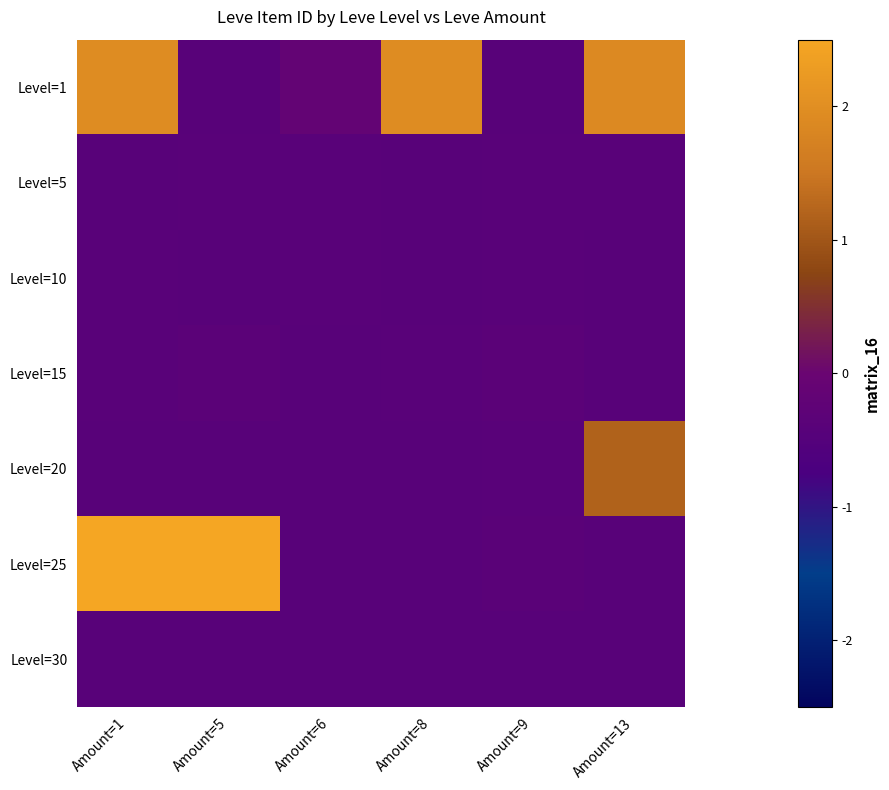

Reading left to right, what are all the values shown in this chart?

Level=1: Amount=1=1.9	Amount=5=-0.4	Amount=6=-0.2	Amount=8=1.9	Amount=9=-0.4	Amount=13=1.9
Level=5: Amount=1=-0.4	Amount=5=-0.4	Amount=6=-0.4	Amount=8=-0.4	Amount=9=-0.4	Amount=13=-0.4
Level=10: Amount=1=-0.4	Amount=5=-0.4	Amount=6=-0.4	Amount=8=-0.4	Amount=9=-0.4	Amount=13=-0.4
Level=15: Amount=1=-0.4	Amount=5=-0.3	Amount=6=-0.4	Amount=8=-0.4	Amount=9=-0.3	Amount=13=-0.4
Level=20: Amount=1=-0.4	Amount=5=-0.4	Amount=6=-0.4	Amount=8=-0.4	Amount=9=-0.4	Amount=13=1.2
Level=25: Amount=1=3.5	Amount=5=3.5	Amount=6=-0.4	Amount=8=-0.4	Amount=9=-0.4	Amount=13=-0.4
Level=30: Amount=1=-0.4	Amount=5=-0.4	Amount=6=-0.4	Amount=8=-0.4	Amount=9=-0.4	Amount=13=-0.4